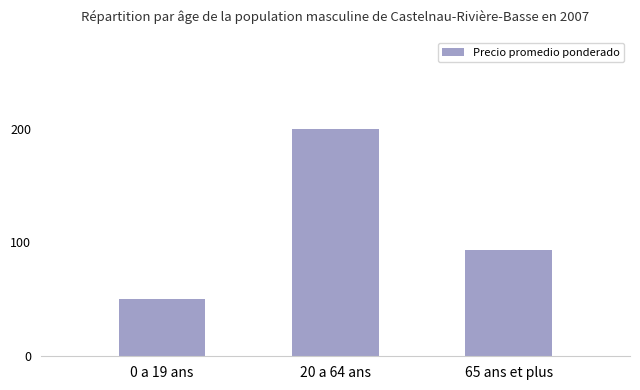

What is the ratio of the value at 20 a 64 ans to the value at 65 ans et plus?

2.2